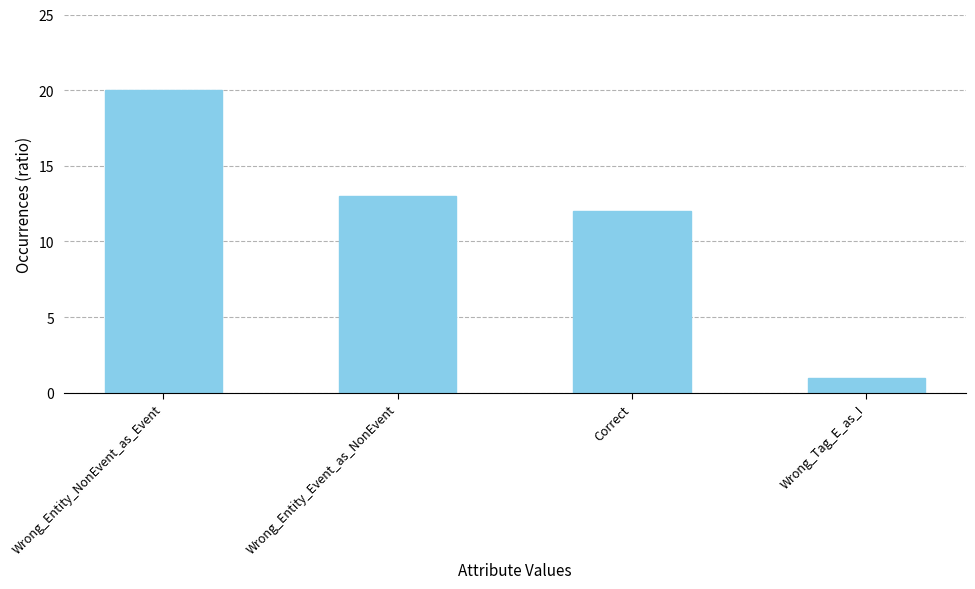

What is the ratio of the value at Correct to the value at Wrong_Entity_Event_as_NonEvent?

0.9